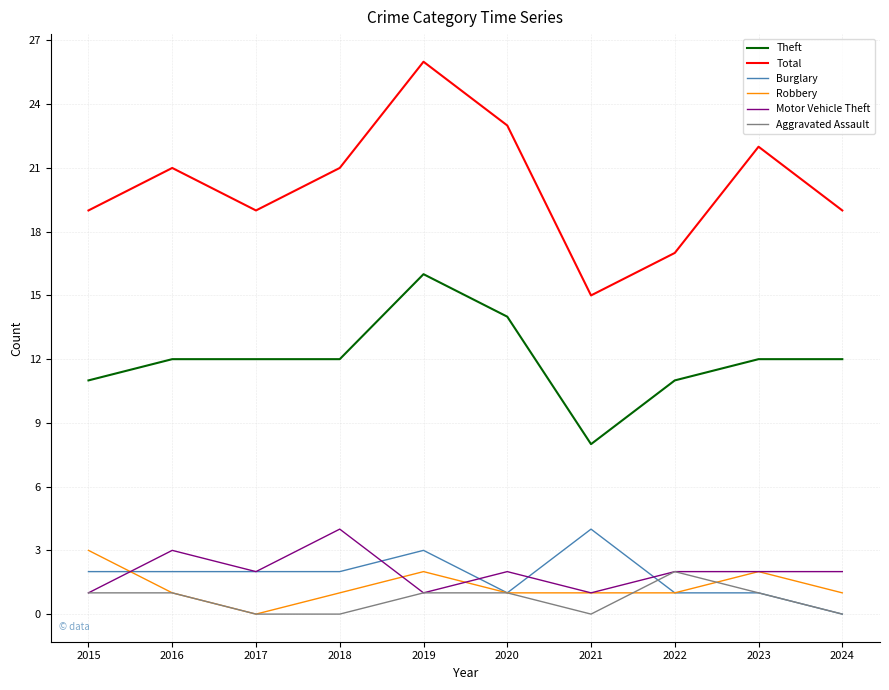

True or false: Motor Vehicle Theft and Theft intersect in this chart.

False